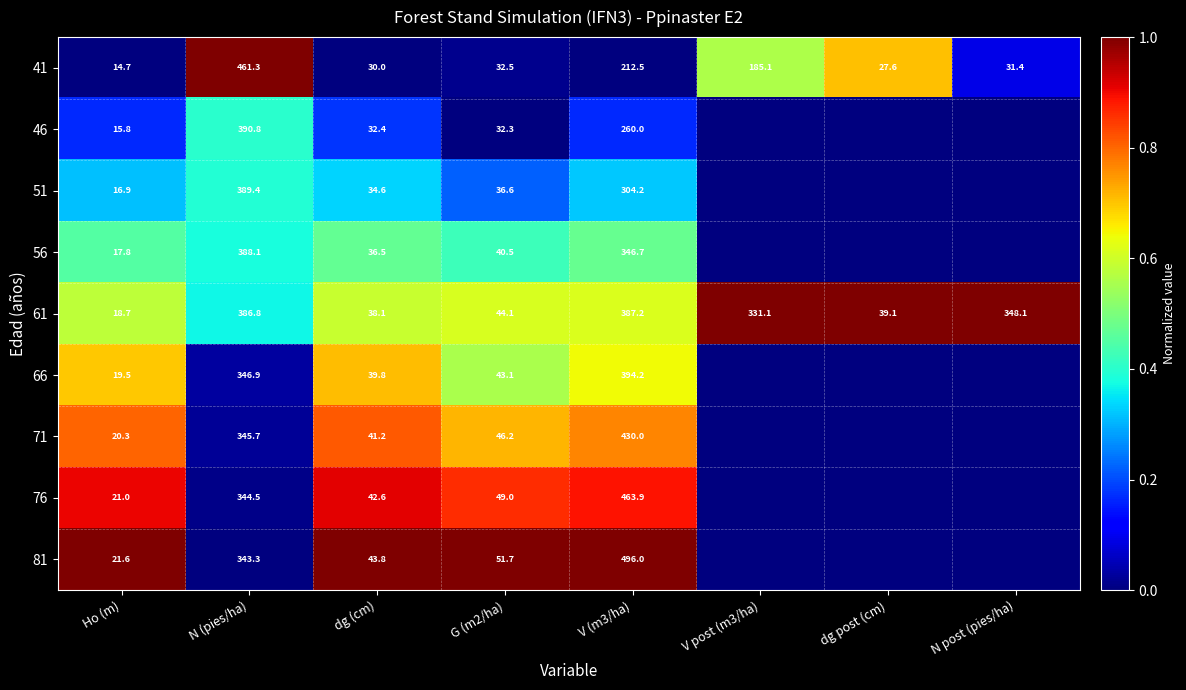

Rank the series at Ho (m) from lowest to highest value.

41, 46, 51, 56, 61, 66, 71, 76, 81